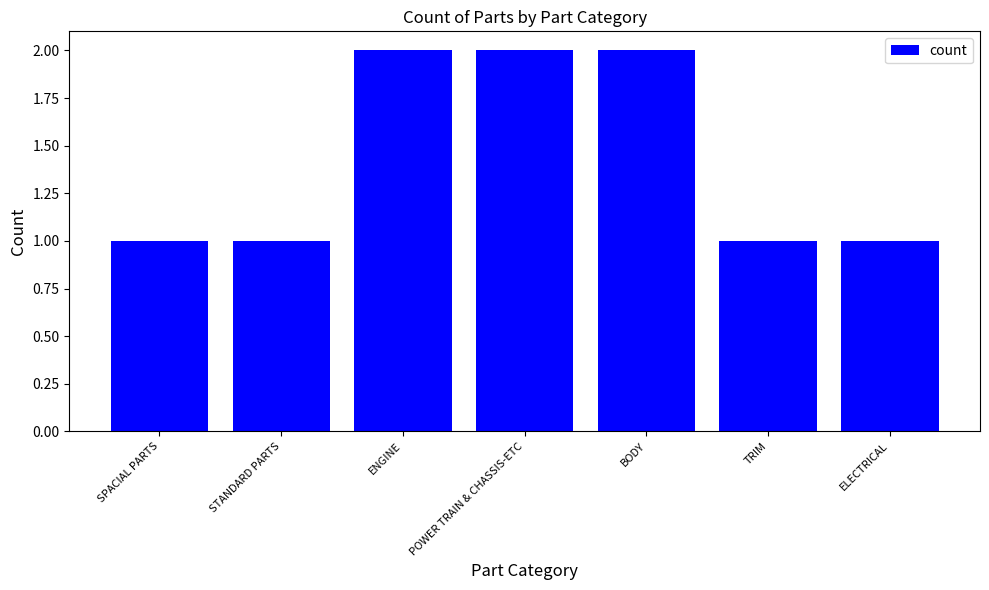

What is the smallest value displayed?

1